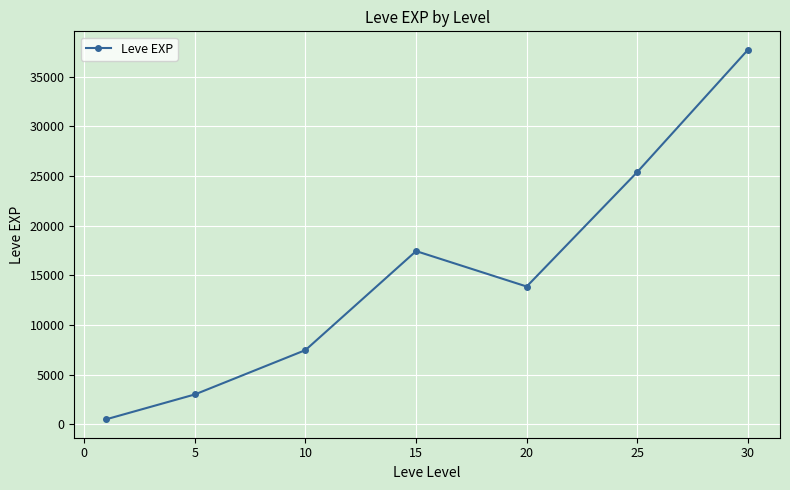

How many lines are shown in the chart?

1